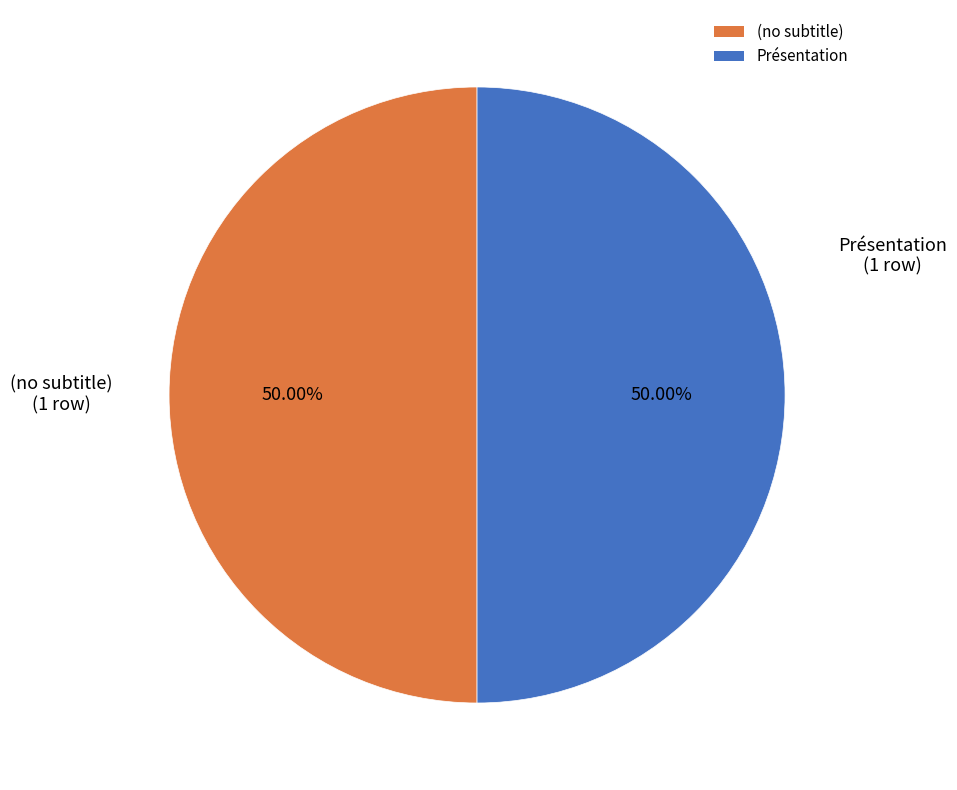

Approximately how many times larger is the value at (no subtitle) compared to Présentation?

1.0